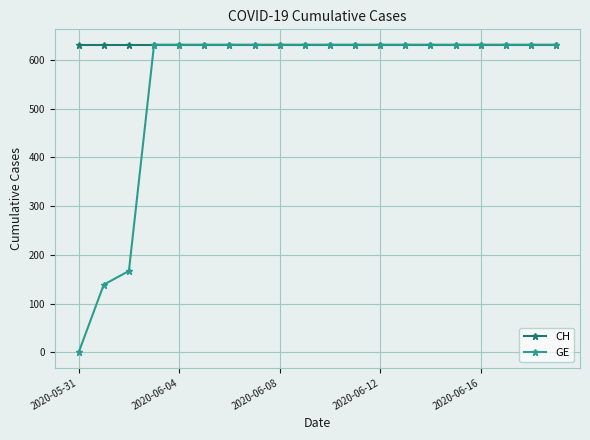

Reading right to left, list all the values displayed in this chart.

CH: 631	631	631	631	631	631	631	631	631	631	631	631	631	631	631	631	631	631	631	631
GE: 631	631	631	631	631	631	631	631	631	631	631	631	631	631	631	631	631	167	139	0